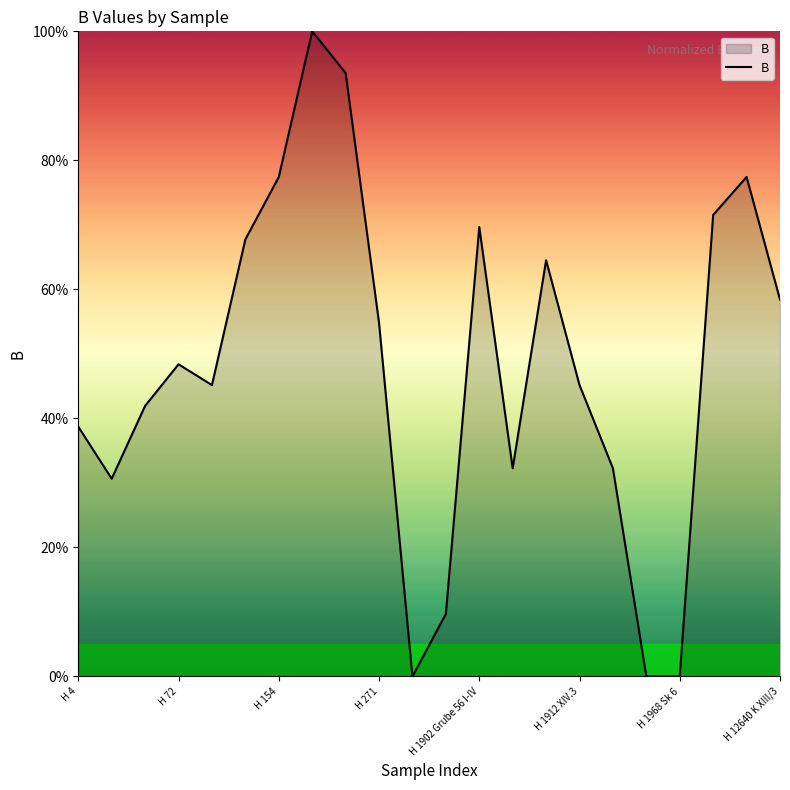

What is the greatest value displayed?

100.0